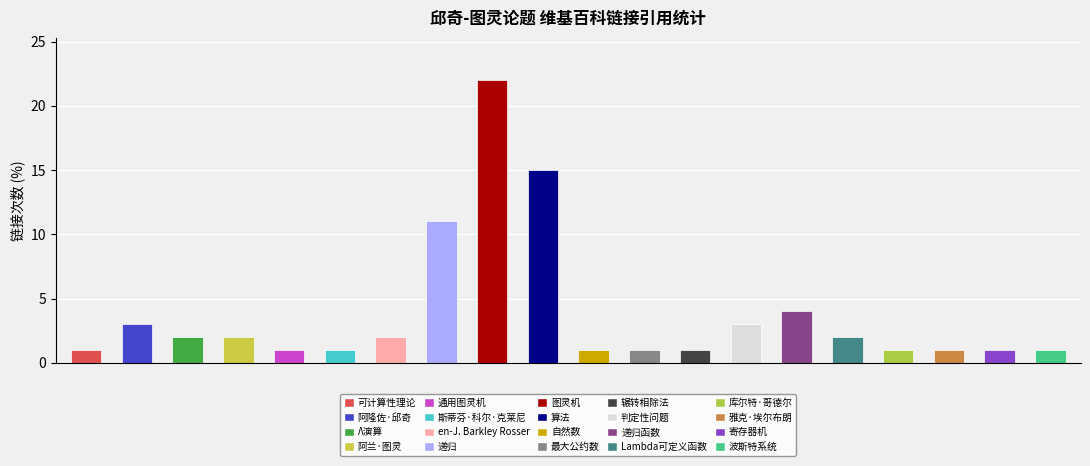

The value at Λ演算 is 2. True or false?

True